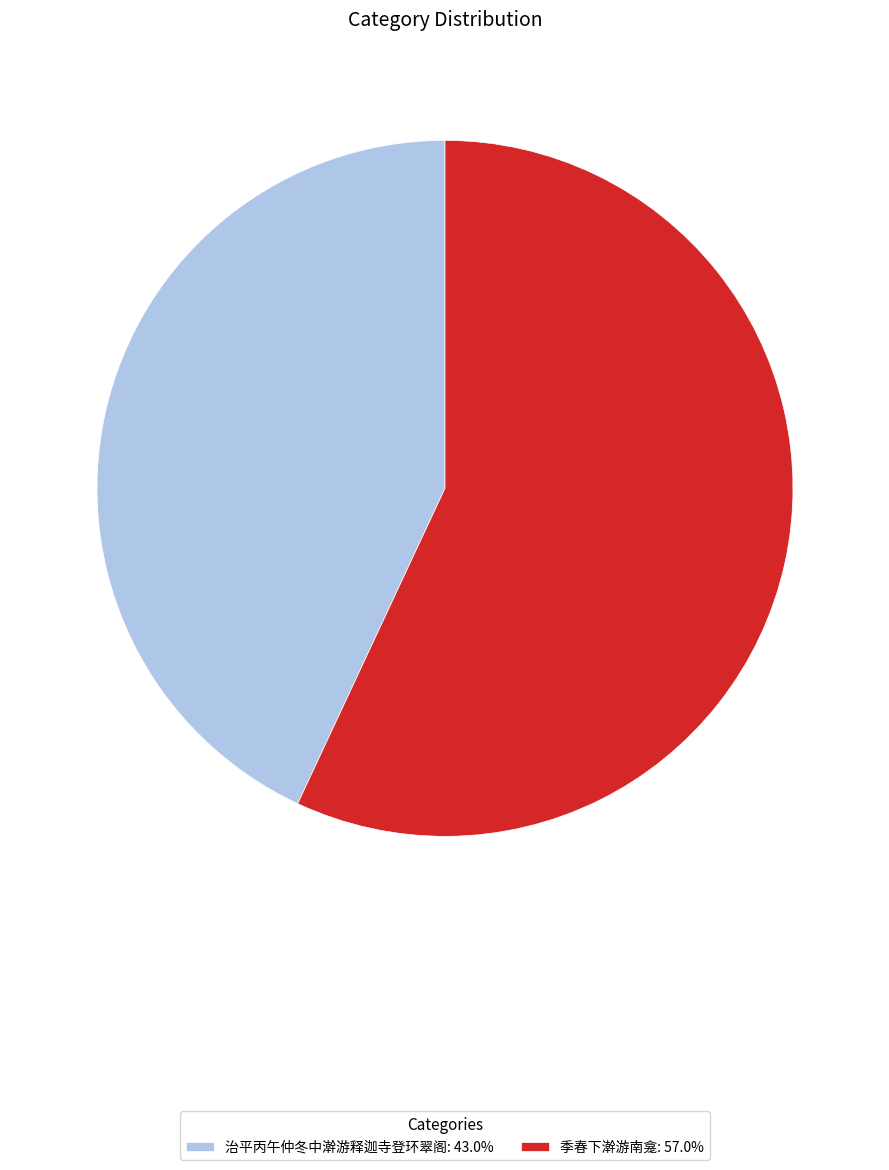

Which category accounts for the majority?

季春下澣游南龛